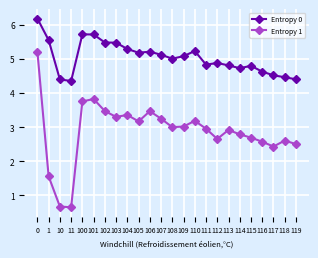

What is the difference between the maximum and second lowest values in the Entropy 0 series?

1.8